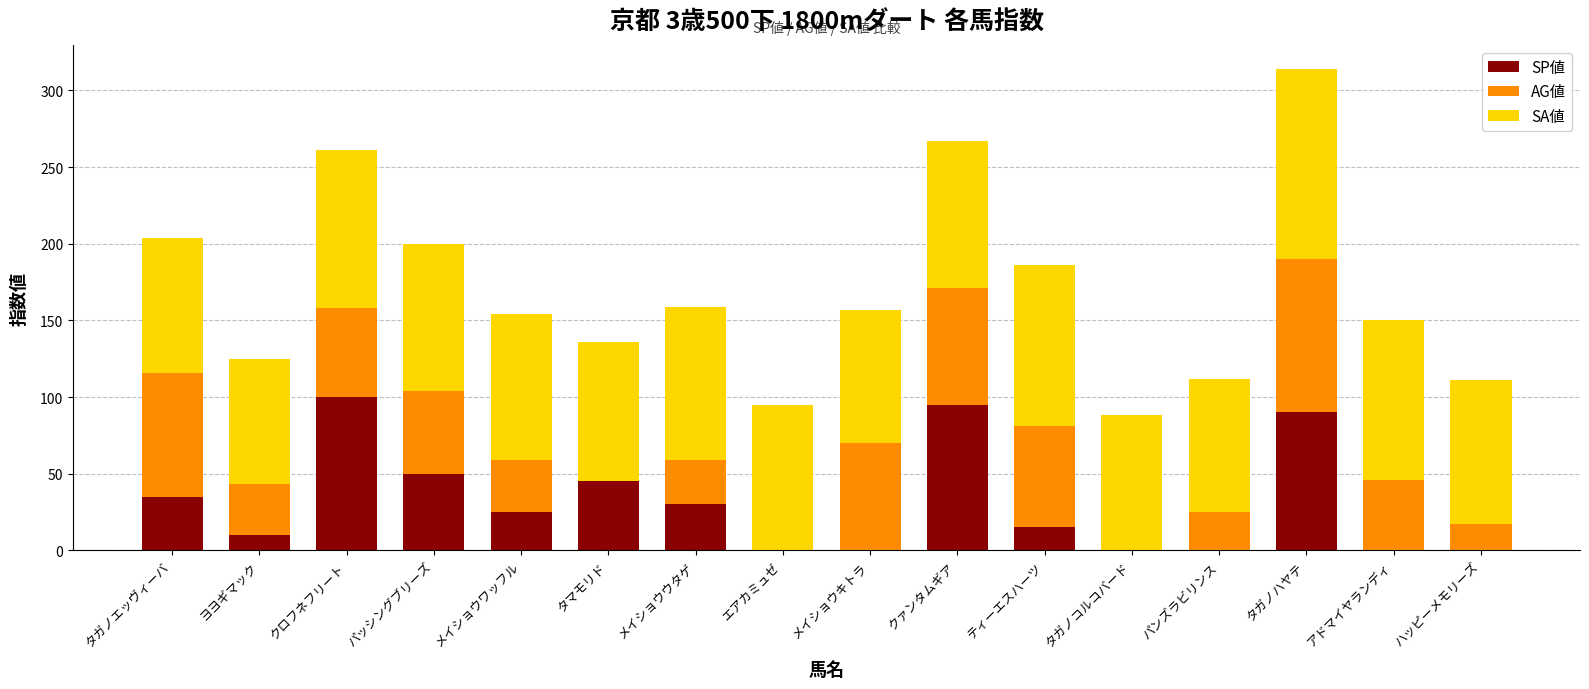

What is the sum of all SP値 values?

495